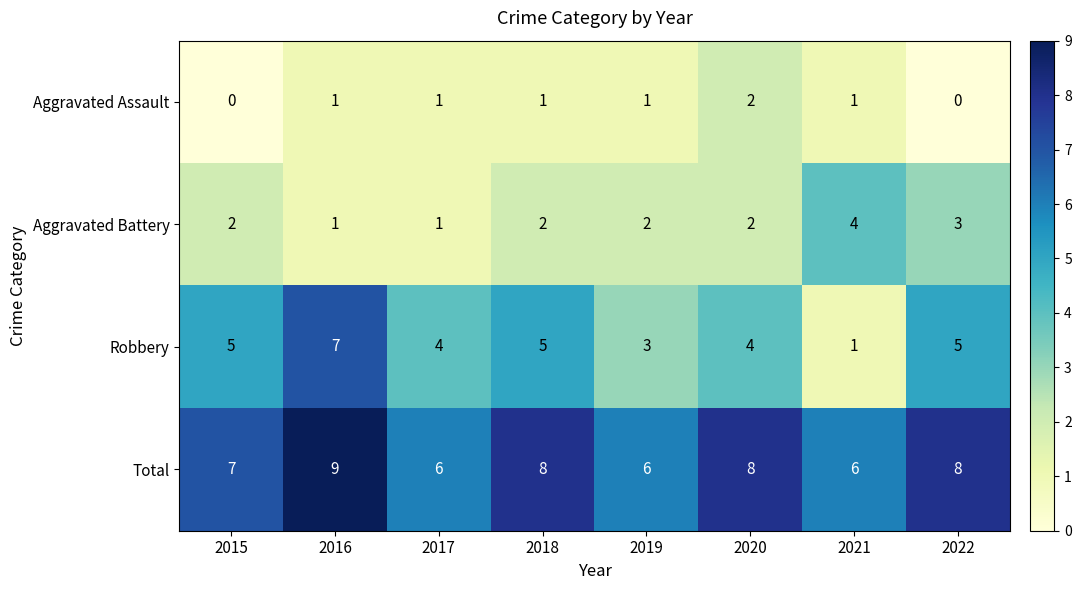

What is the difference between the maximum and minimum values in the Robbery series?

6